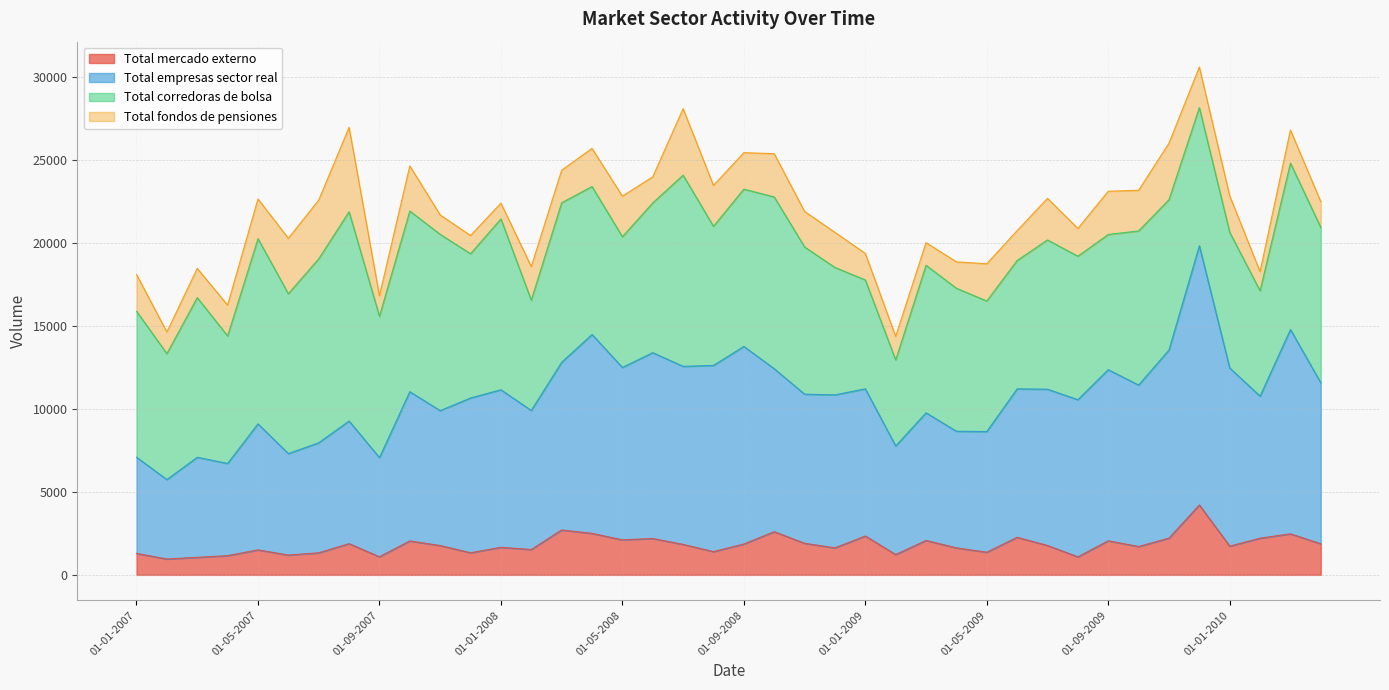

How many interior local valleys does the Total empresas sector real series have?

14